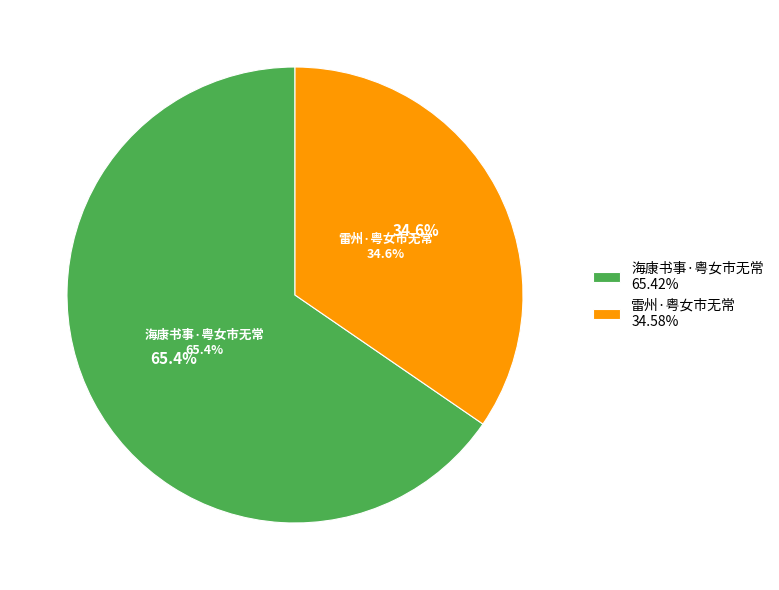

Does 海康书事·粤女市无常 represent more than half of the total?

Yes